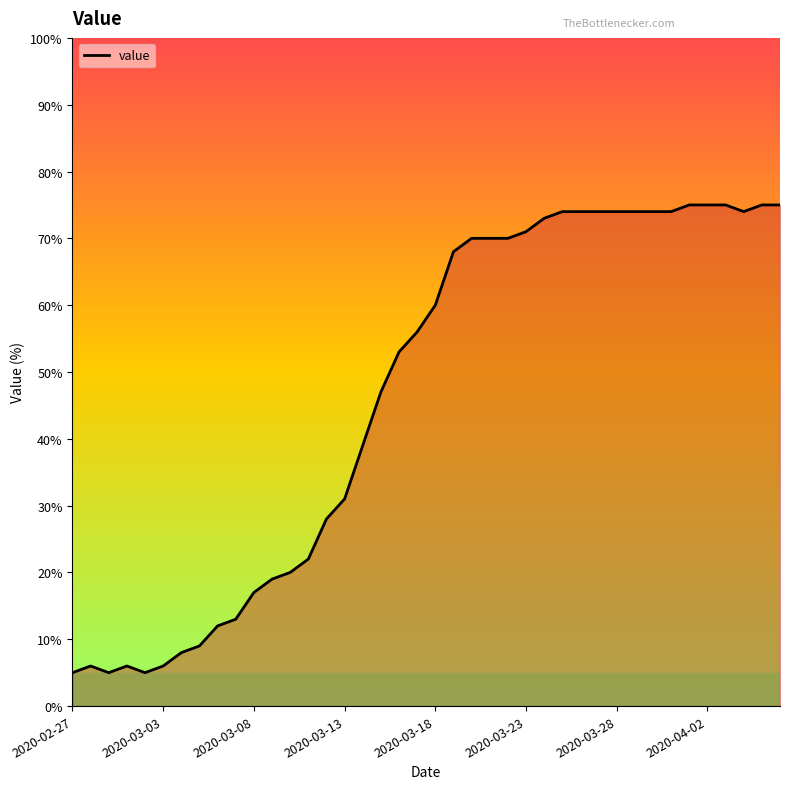

What is the maximum value shown in the chart?

75